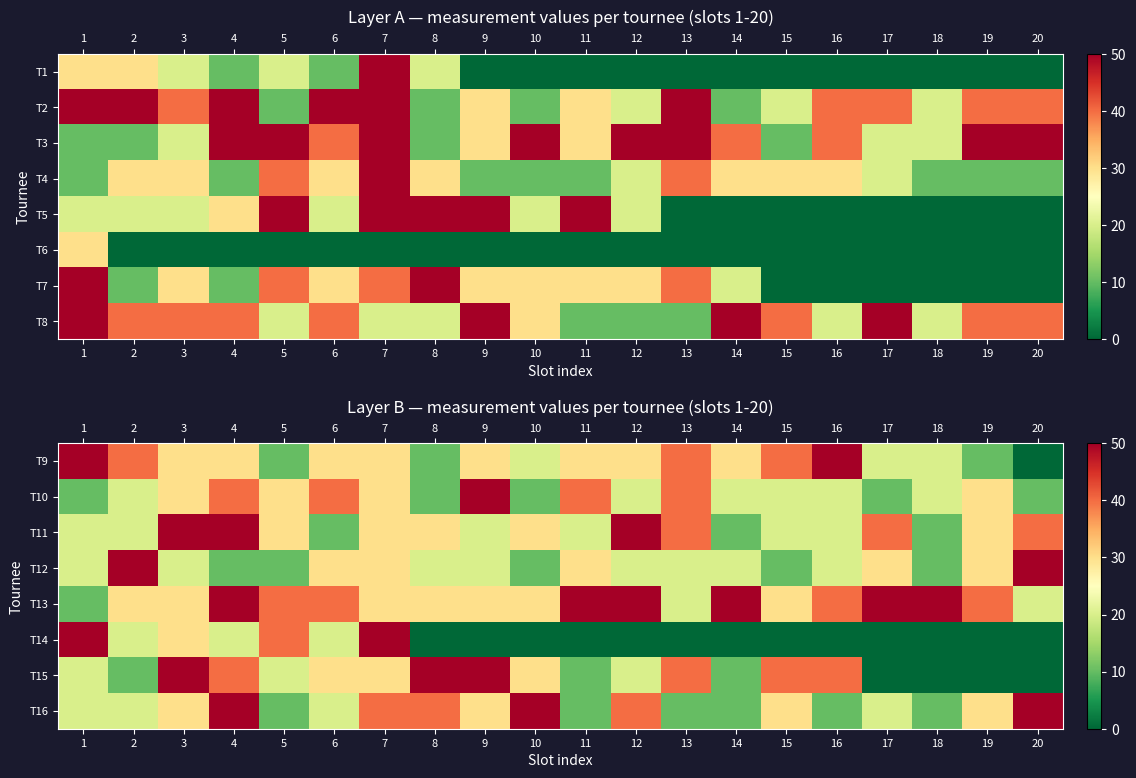

How many categories are shown in the chart?

20